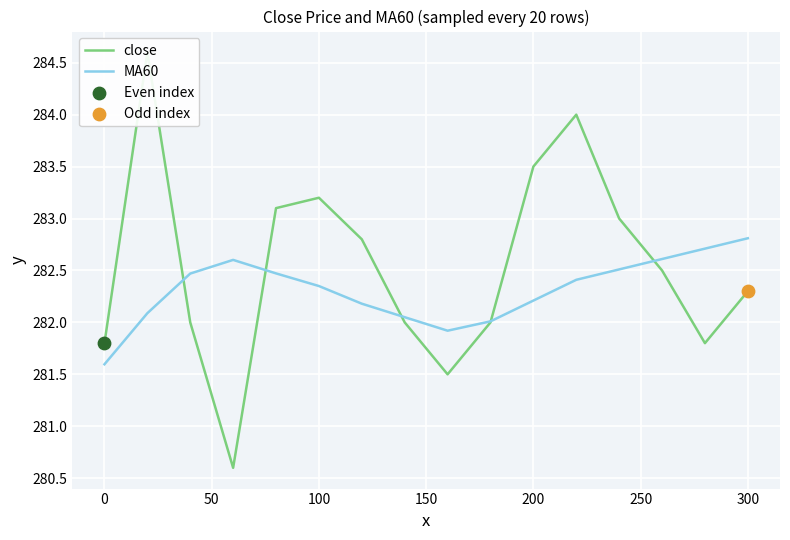

Which series has the widest spread of Y values?

close